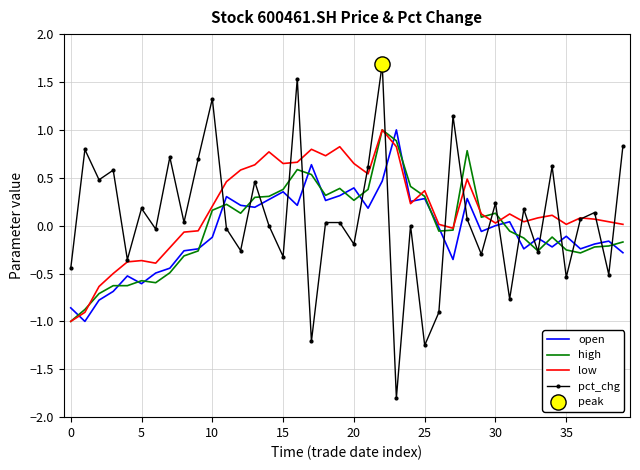

Which series has the widest spread of values?

pct_chg